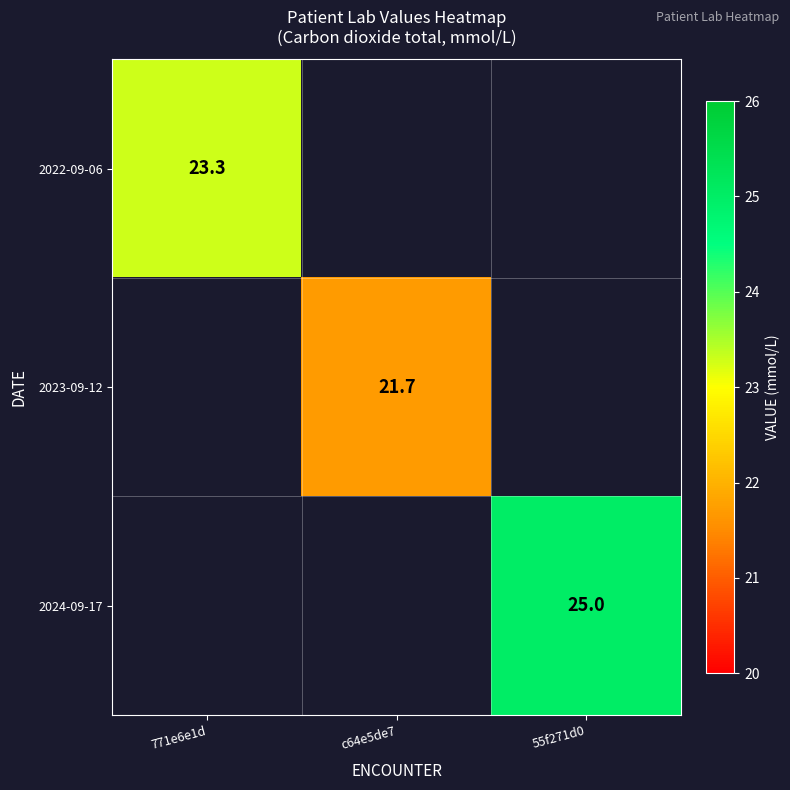

True or false: 2023-09-12 has a value of 8.8 at c64e5de7.

False